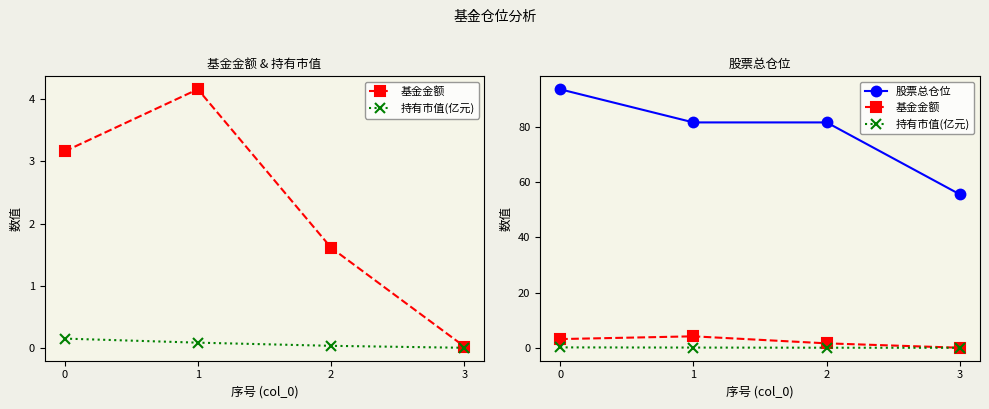

Which series has the largest range (max minus min)?

股票总仓位